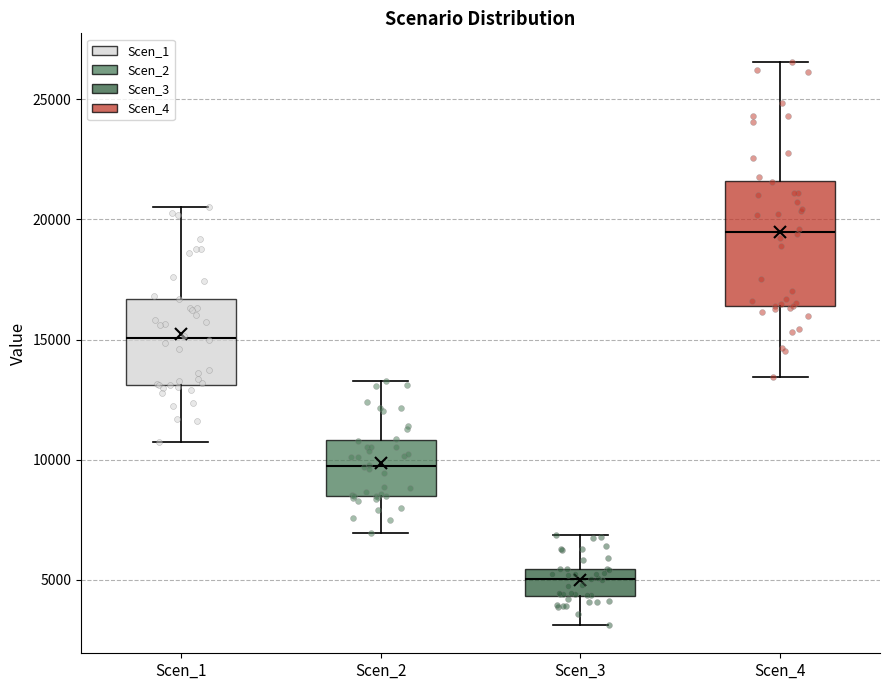

Where does the median line of the box for Scen_2 sit on the y-axis? The values are not printed on the chart, so give them approximately, as read against the axis.

9500